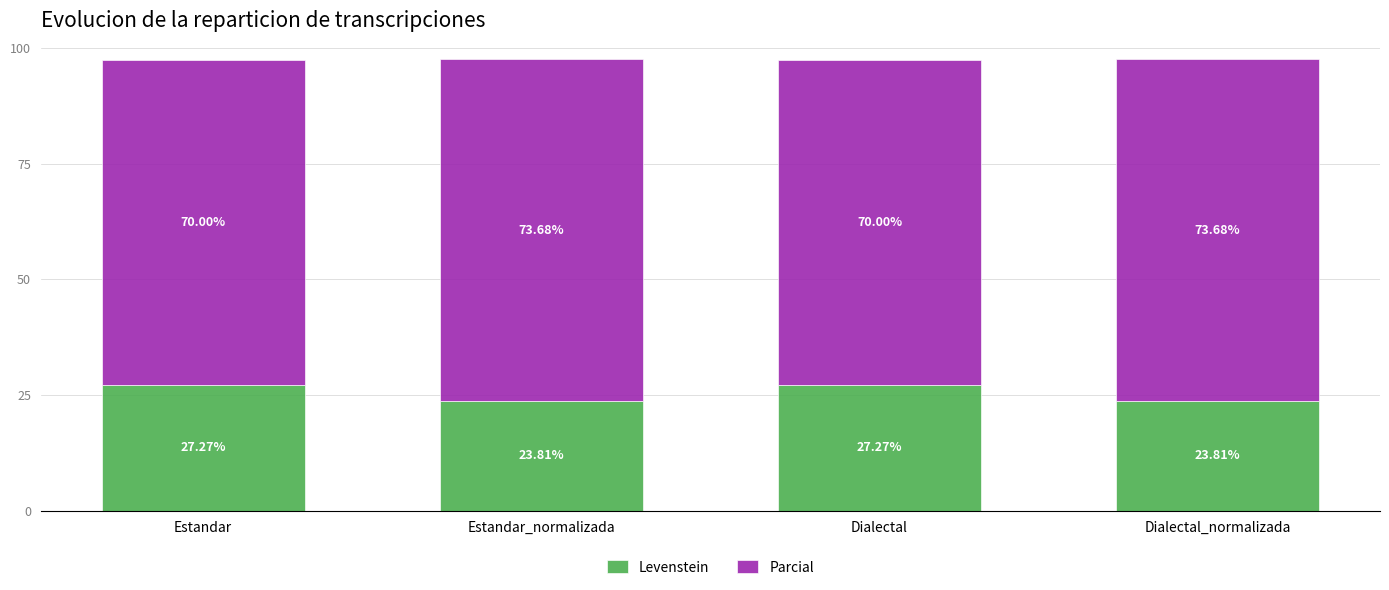

What is the sum of the Levenstein values at Estandar_normalizada and Estandar?

51.1